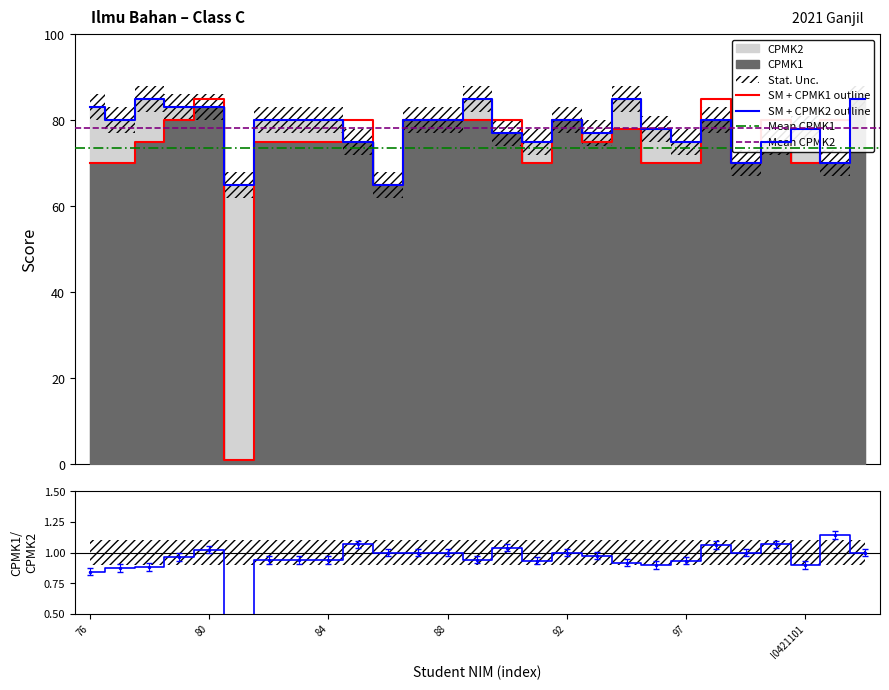

How many data points in CPMK1 are above 75?

13